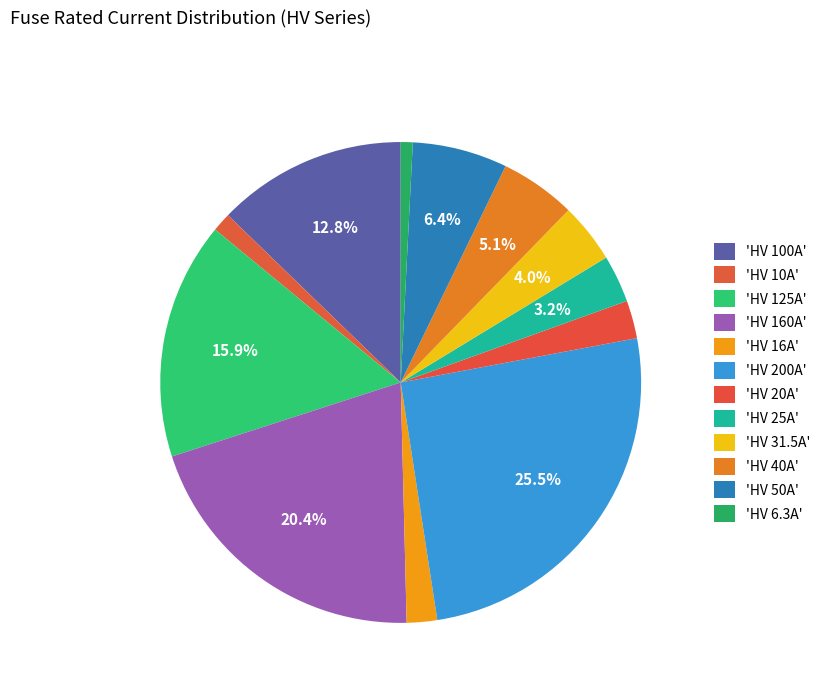

How many segments does this pie chart have?

12